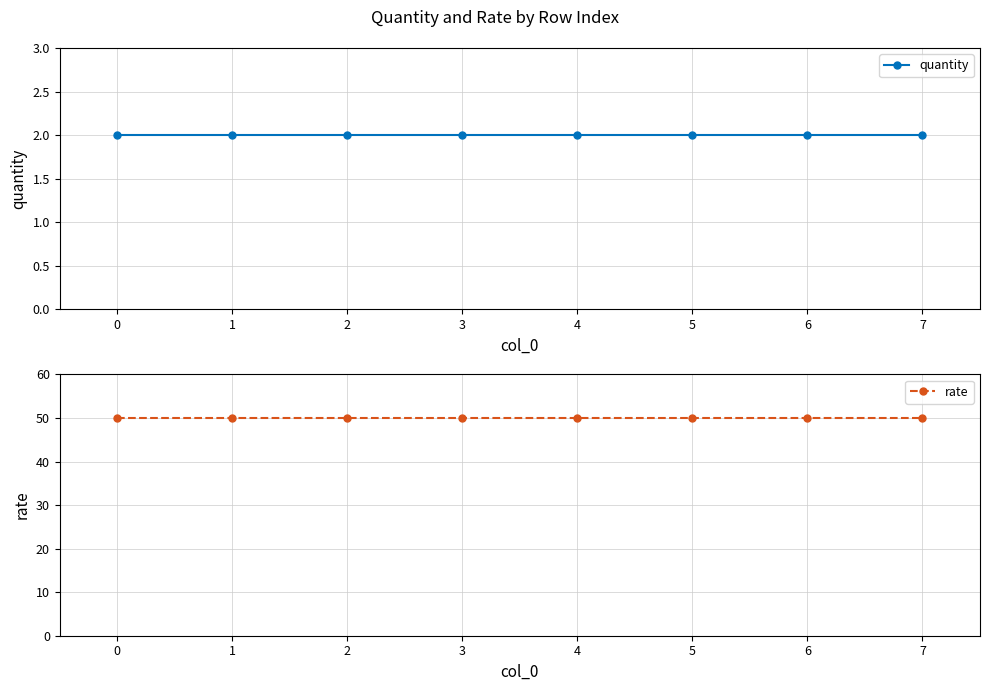

What is the value of the rate point at the 5th from the left?

50